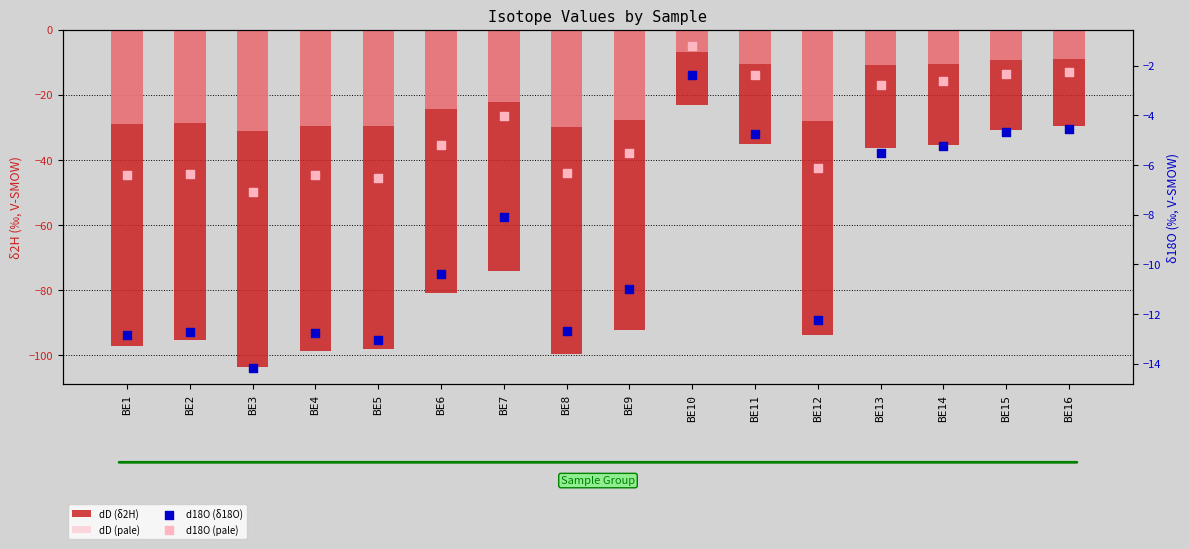

At how many categories does at least one series exceed -42?

16